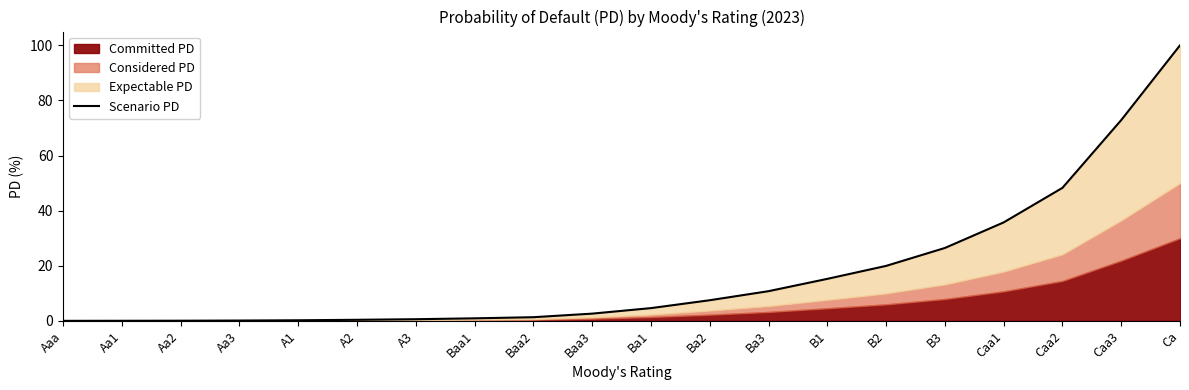

Reading left to right, extract all data points from this chart.

Aaa=0.0	Aa1=0.0	Aa2=0.1	Aa3=0.1	A1=0.2	A2=0.4	A3=0.6	Baa1=0.9	Baa2=1.3	Baa3=2.6	Ba1=4.6	Ba2=7.5	Ba3=10.8	B1=15.2	B2=19.9	B3=26.4	Caa1=35.7	Caa2=48.3	Caa3=72.9	Ca=100.0